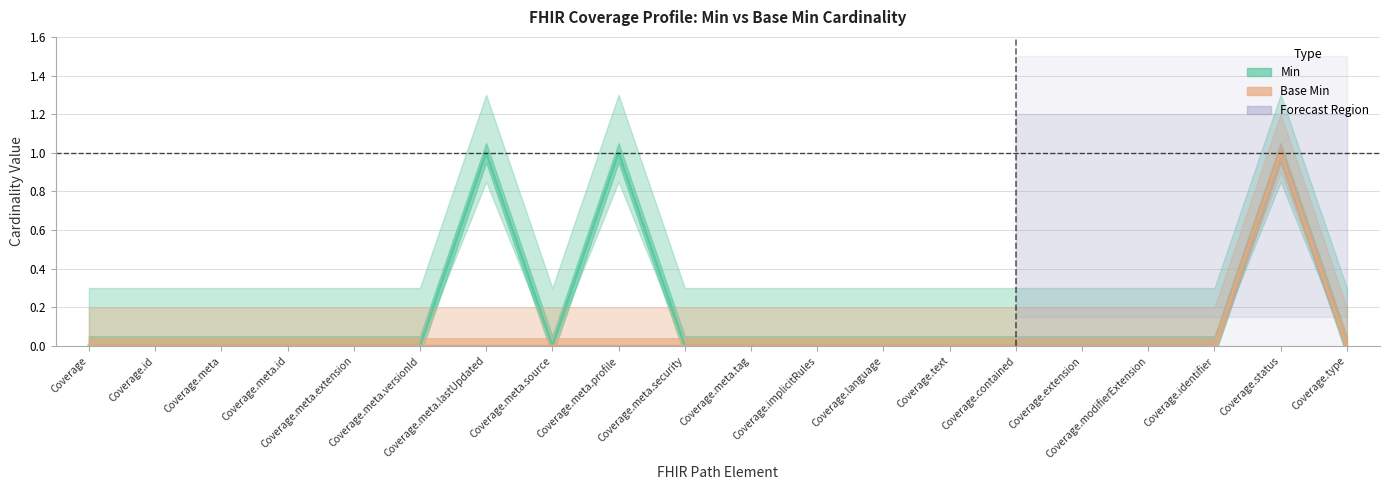

True or false: Base Min and Min intersect in this chart.

False